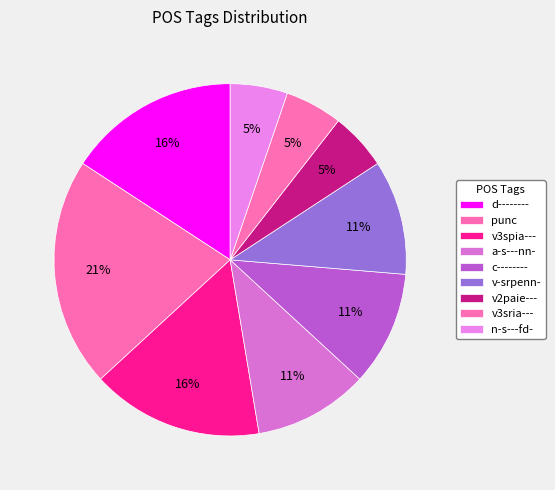

What is the smallest slice in the pie chart?

v2paie---